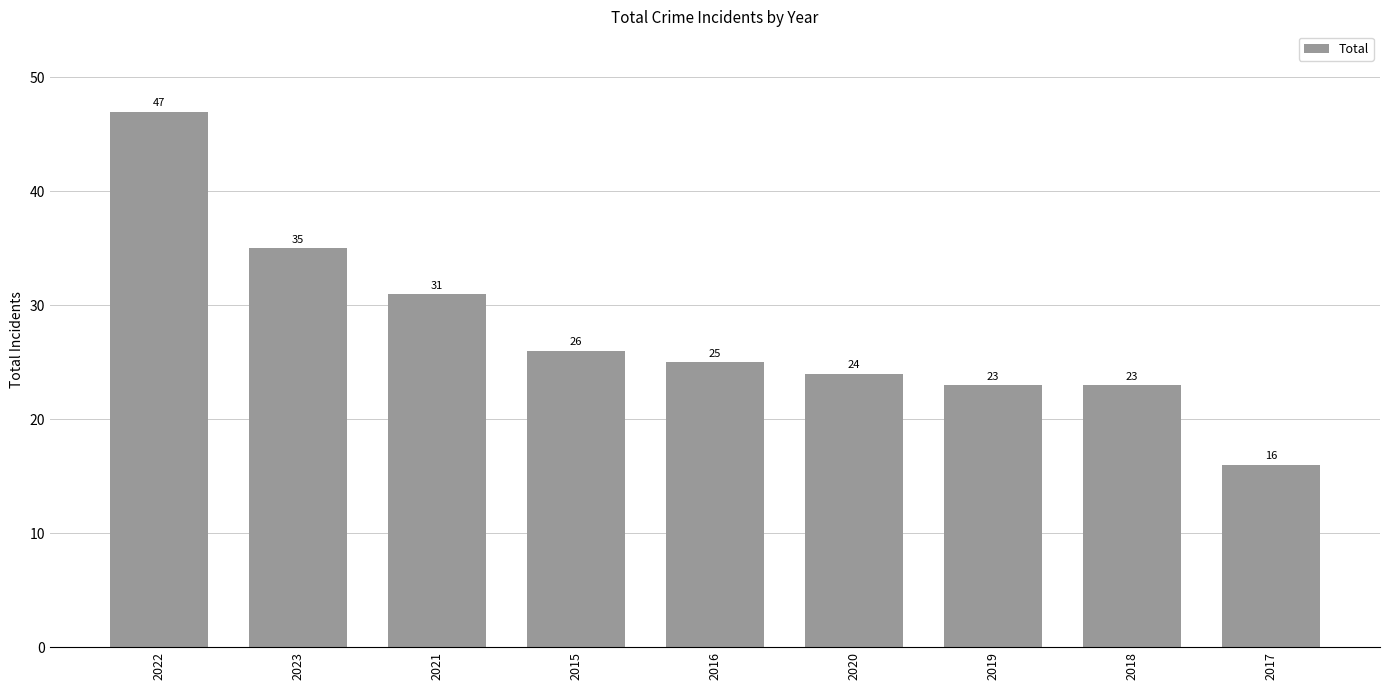

What is the difference between the values at 2015 and 2022?

21